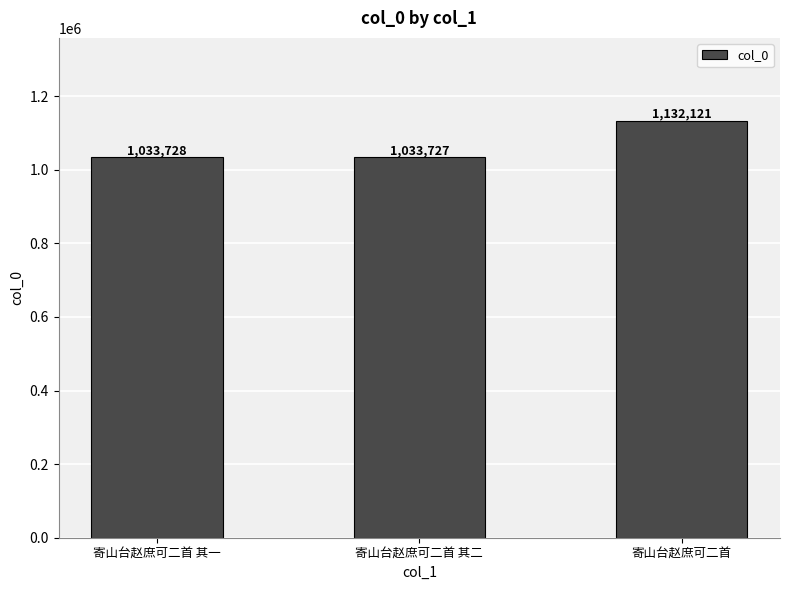

True or false: the data shows 1771716 at 寄山台赵庶可二首.

False